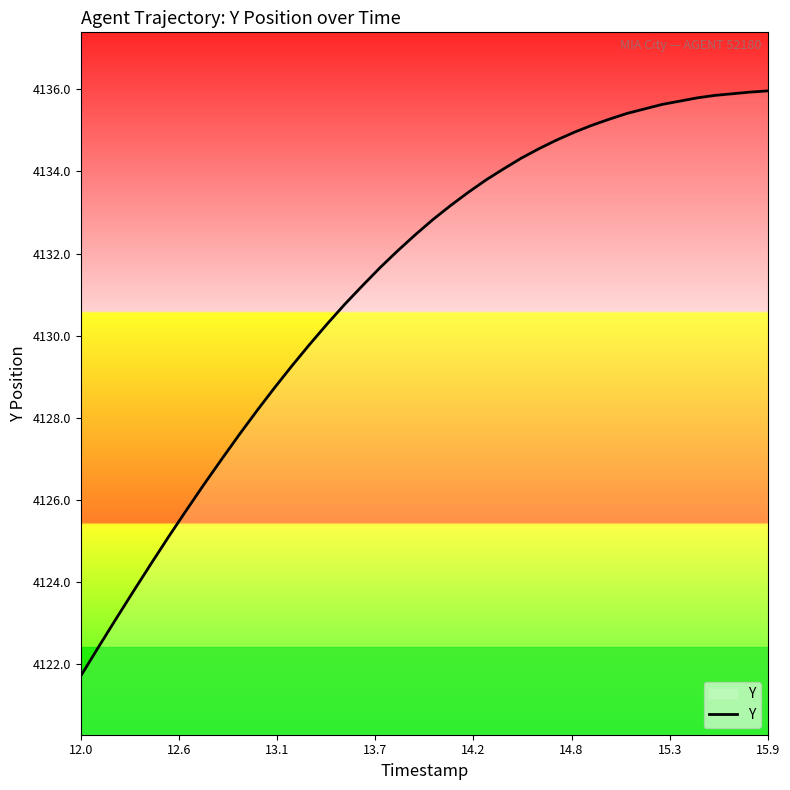

What is the minimum value shown in the chart?

4121.7